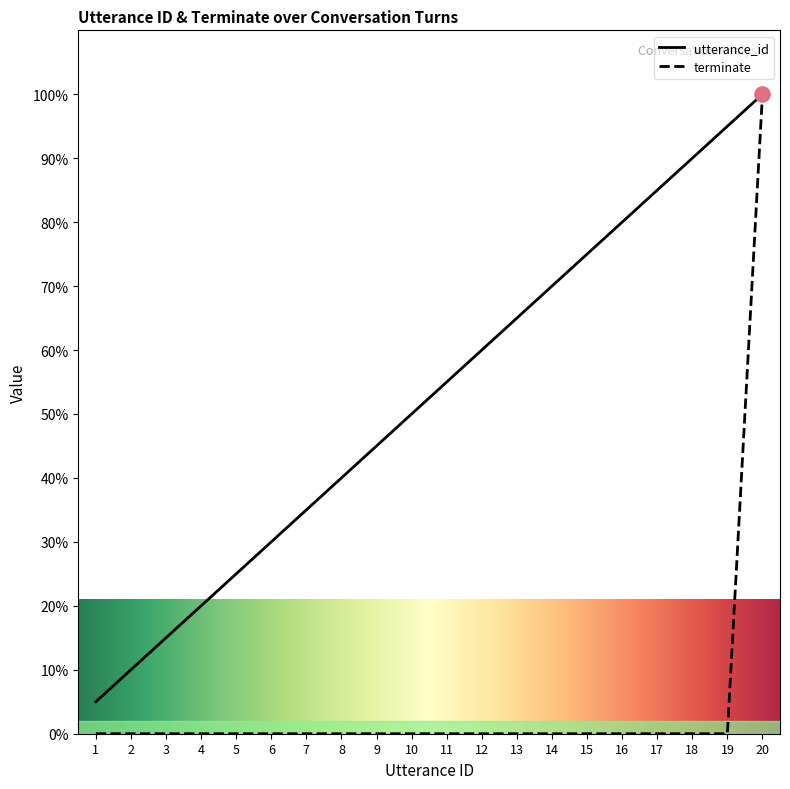

Which series has the widest spread of Y values?

terminate